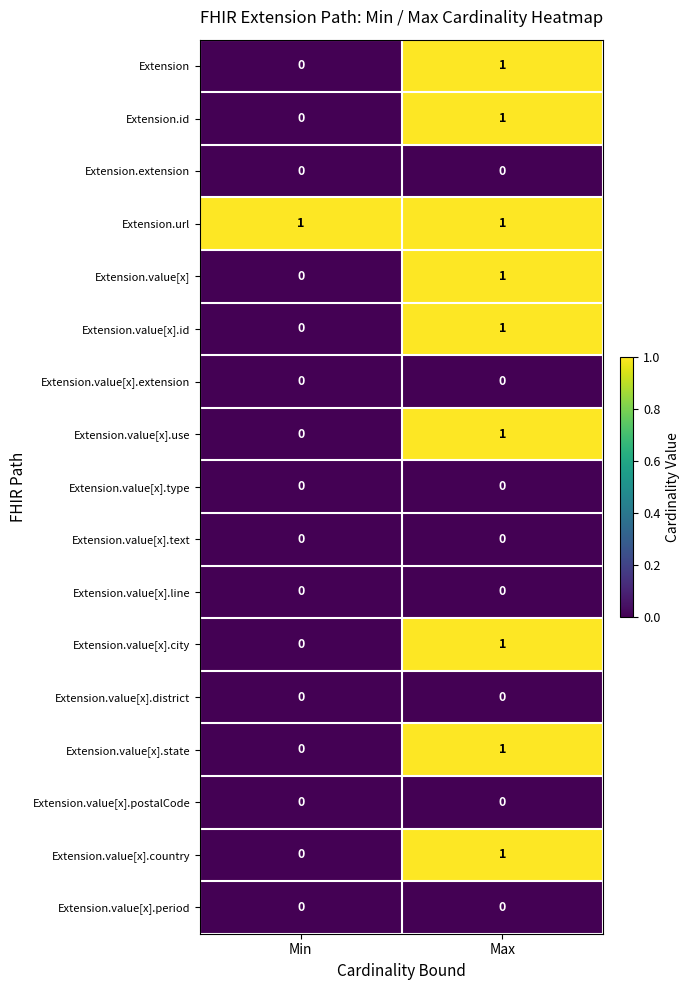

At how many categories does at least one series exceed 0?

2